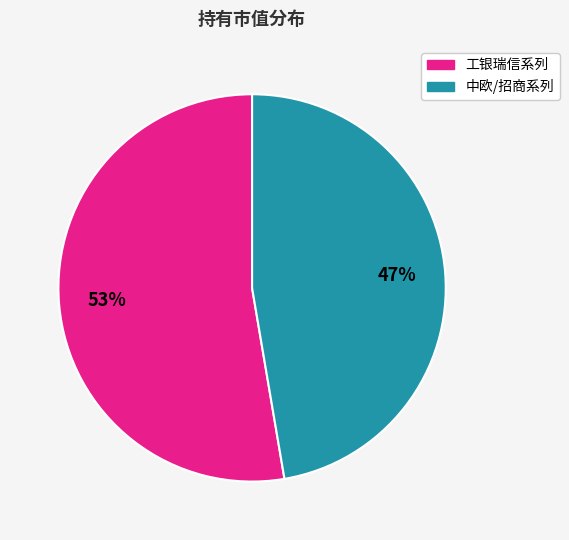

To the nearest percent, what is the average slice percentage?

50%